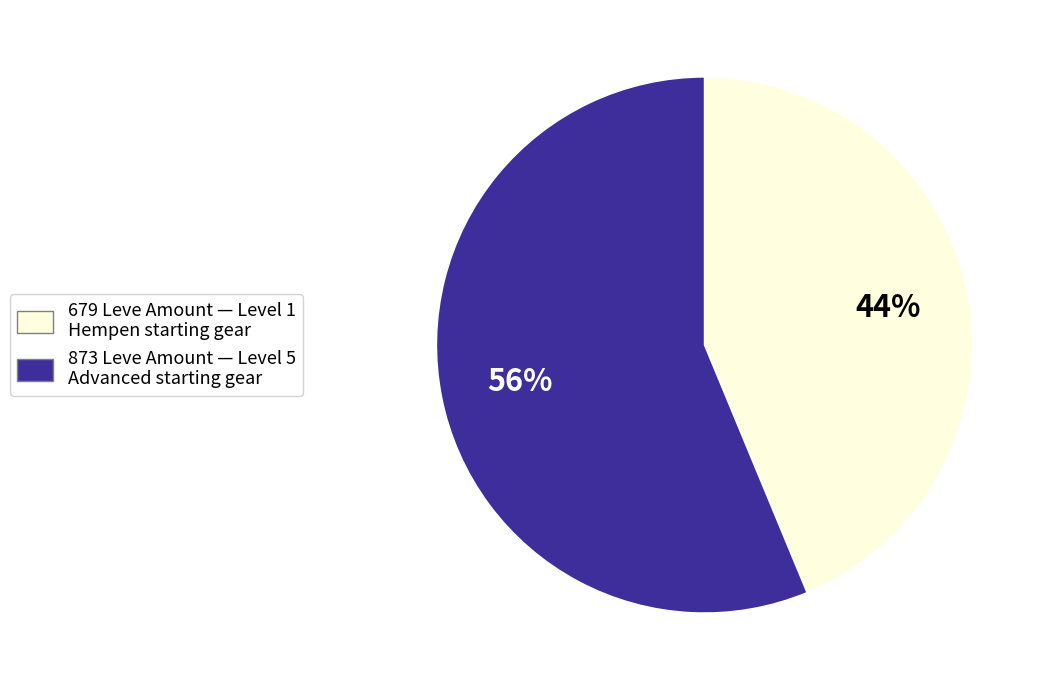

Between 679 Leve Amount — Level 1 Hempen starting gear and 873 Leve Amount — Level 5 Advanced starting gear, which is larger?

873 Leve Amount — Level 5 Advanced starting gear